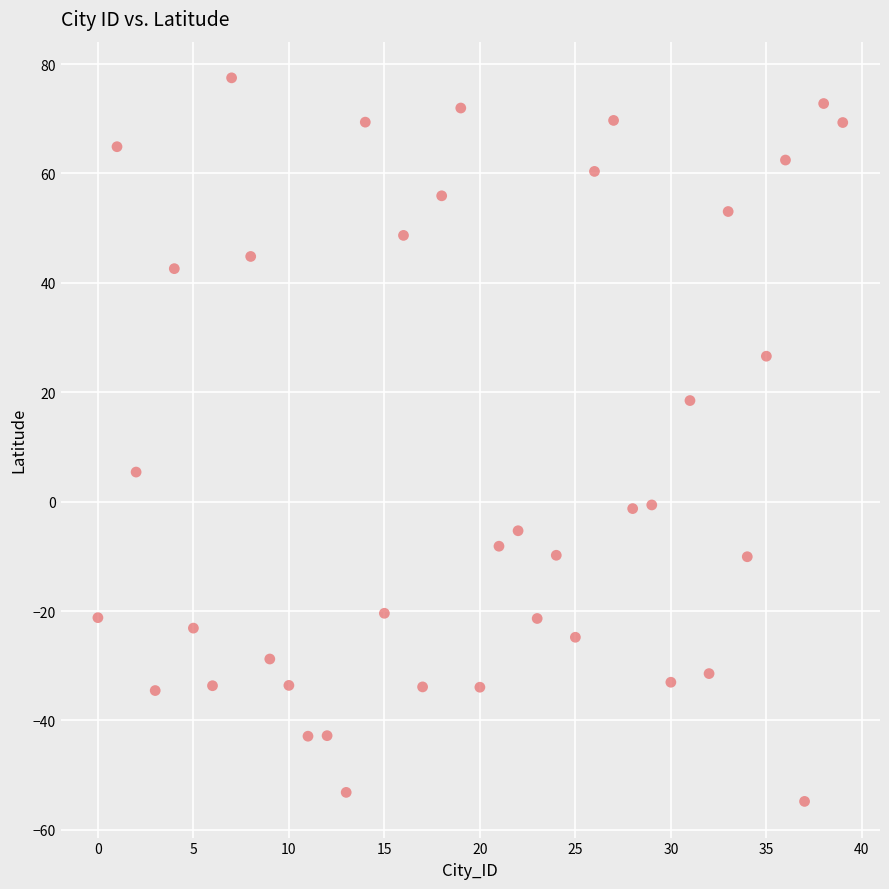

What is the range of Y values (max minus min)?

132.3